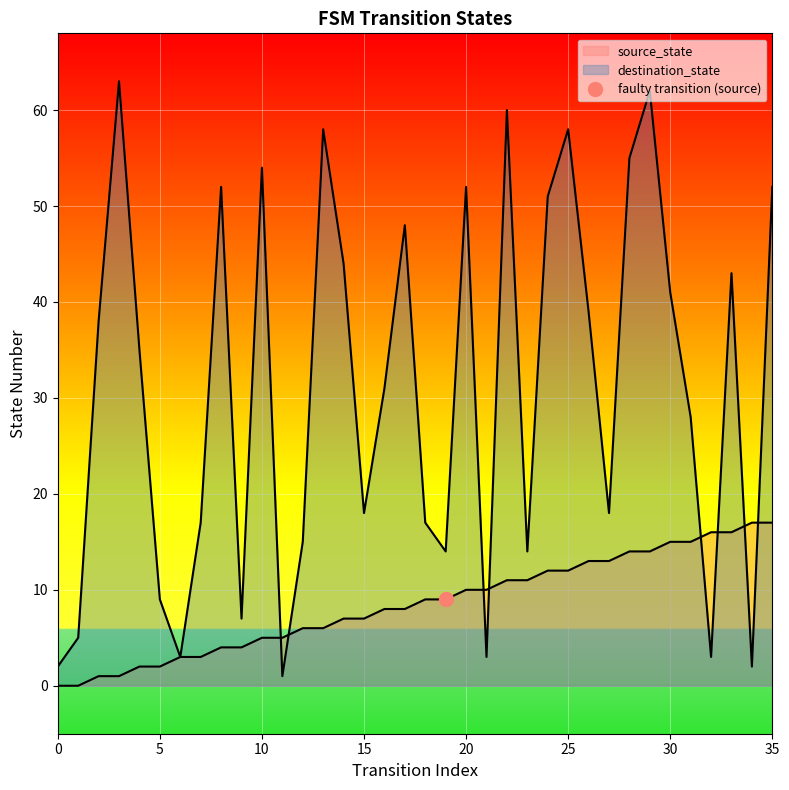

Reading right to left, what are all the values shown in this chart?

source_state: 35=17	34=17	33=16	32=16	31=15	30=15	29=14	28=14	27=13	26=13	25=12	24=12	23=11	22=11	21=10	20=10	19=9	18=9	17=8	16=8	15=7	14=7	13=6	12=6	11=5	10=5	9=4	8=4	7=3	6=3	5=2	4=2	3=1	2=1	1=0	0=0
destination_state: 35=52	34=2	33=43	32=3	31=28	30=41	29=62	28=55	27=18	26=39	25=58	24=51	23=14	22=60	21=3	20=52	19=14	18=17	17=48	16=31	15=18	14=44	13=58	12=15	11=1	10=54	9=7	8=52	7=17	6=3	5=9	4=35	3=63	2=38	1=5	0=2